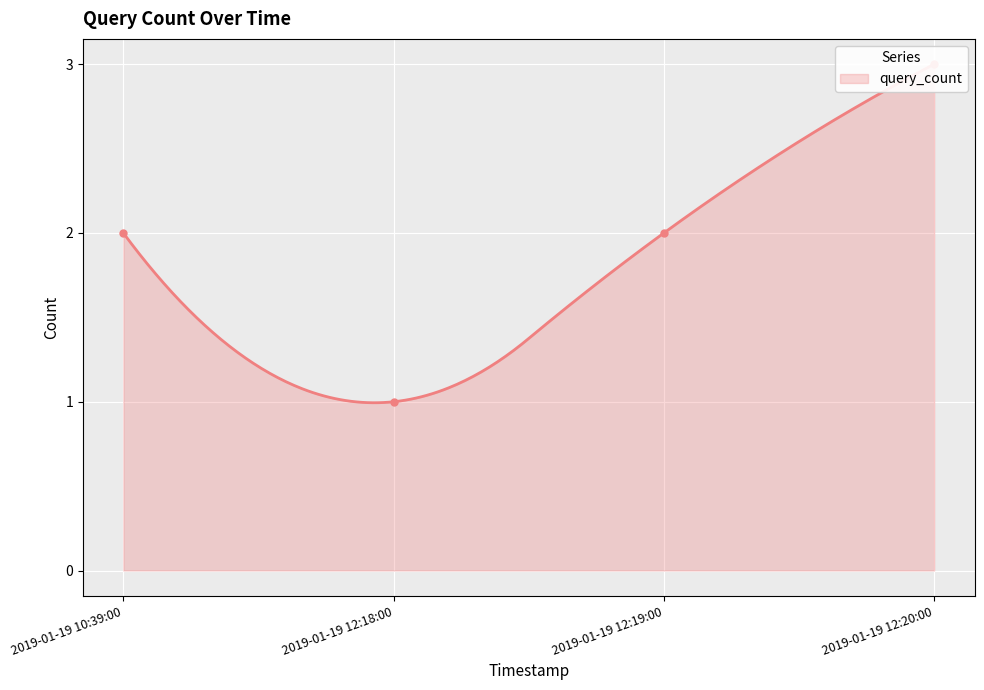

What is the change in value from 2019-01-19 10:39:00 to 2019-01-19 12:18:00?

-1